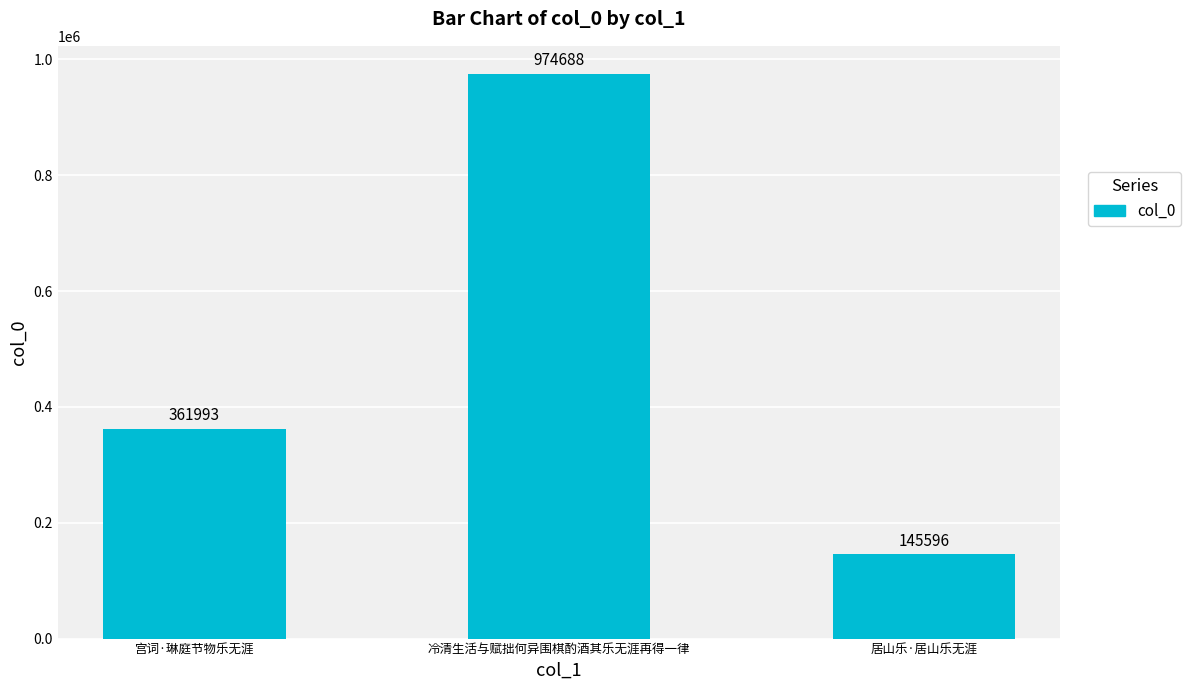

Are the bars horizontal?

No